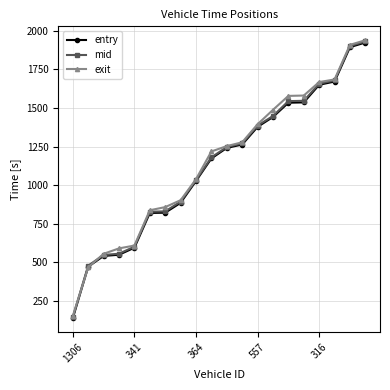

True or false: entry and mid cross at least once.

False